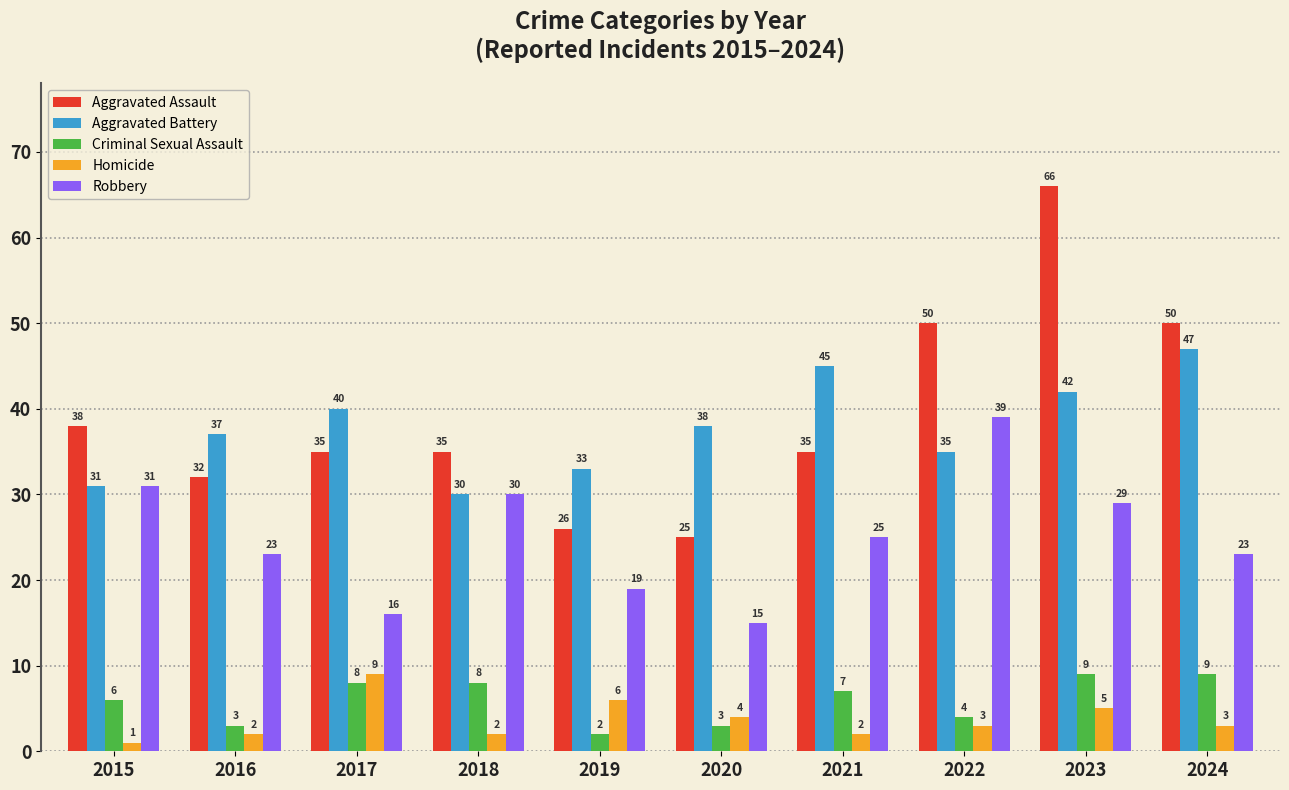

Which series has the widest spread of values?

Aggravated Assault